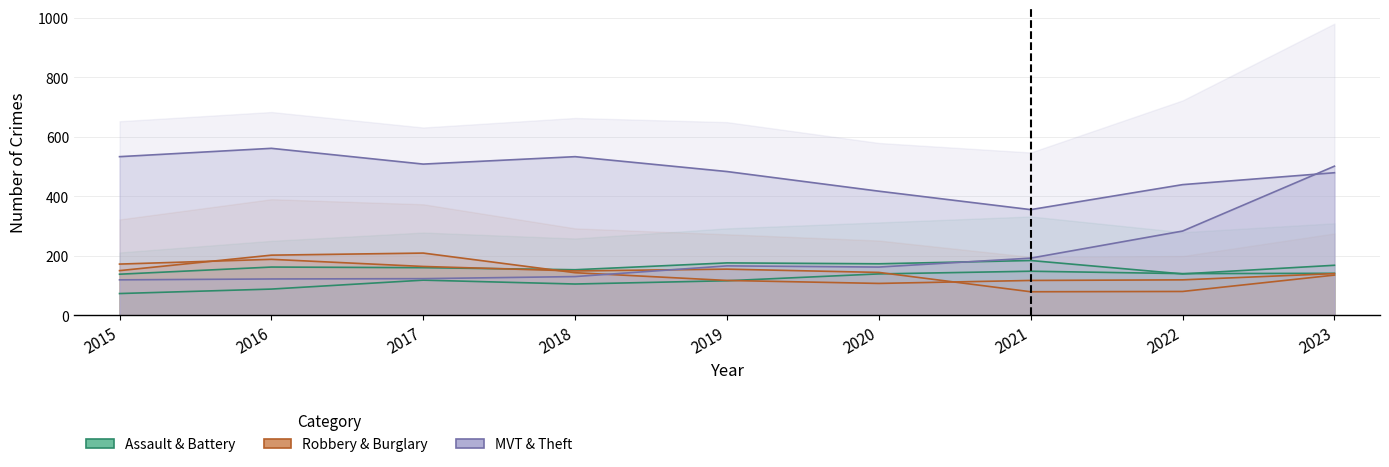

Which series has the widest spread of values?

Motor Vehicle Theft